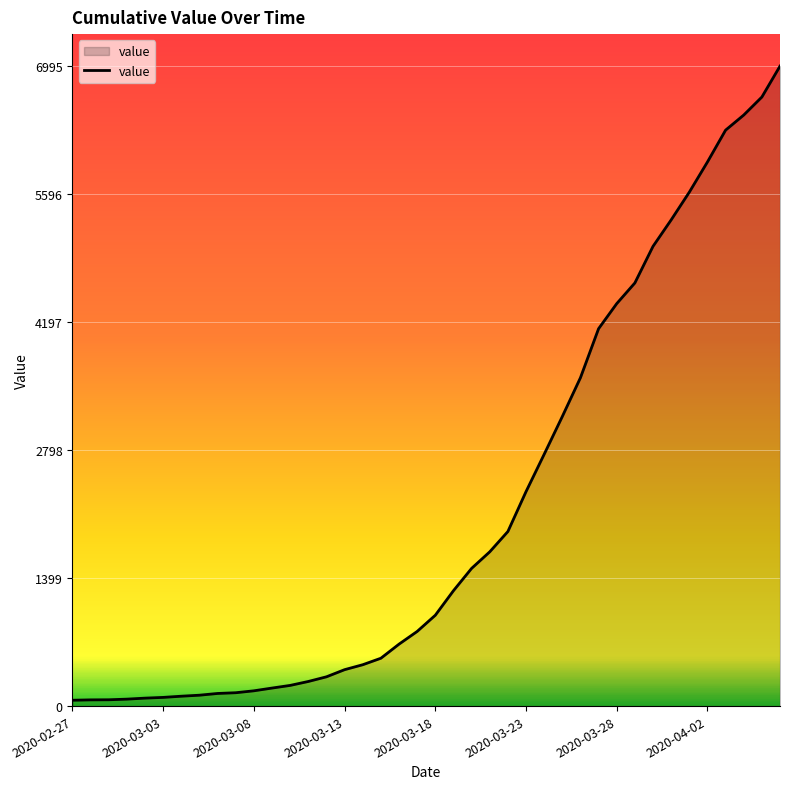

How many distinct data groups are displayed?

1